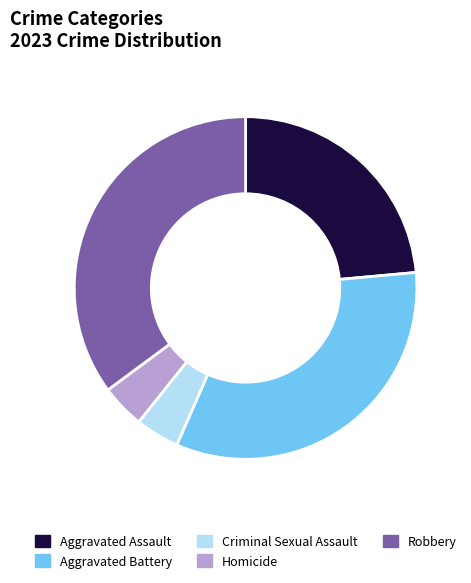

Does Criminal Sexual Assault represent more than half of the total?

No